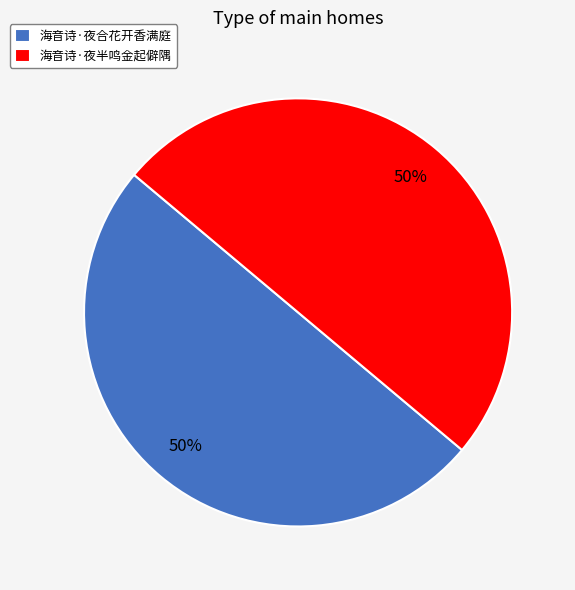

The 海音诗·夜合花开香满庭 slice represents 63% of the pie. True or false?

False